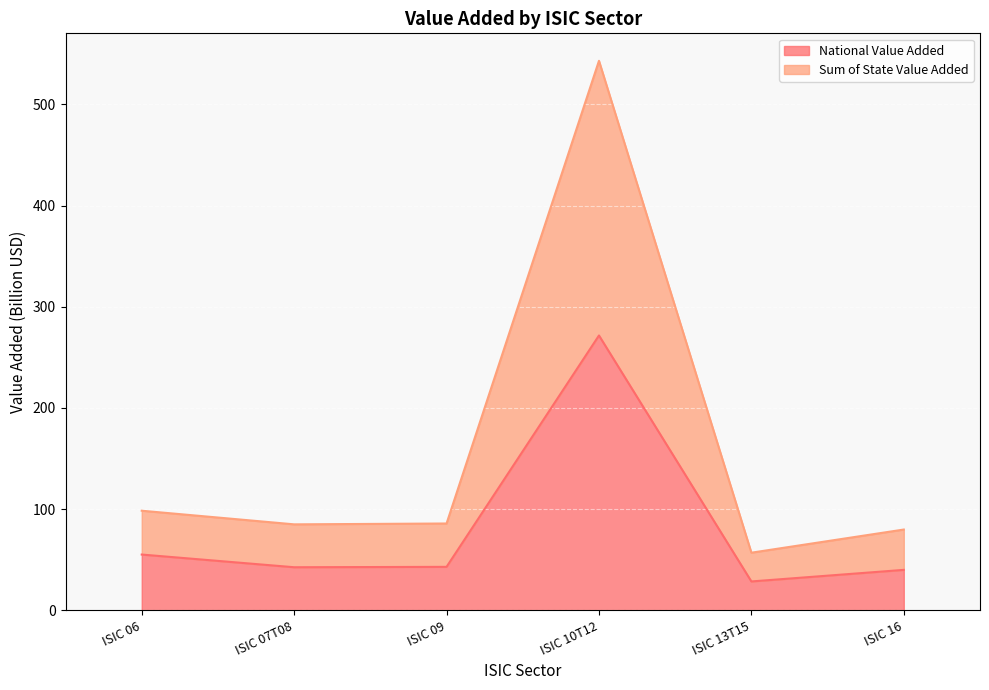

What is the difference between the maximum and second lowest values in the National Value Added series?

231.7